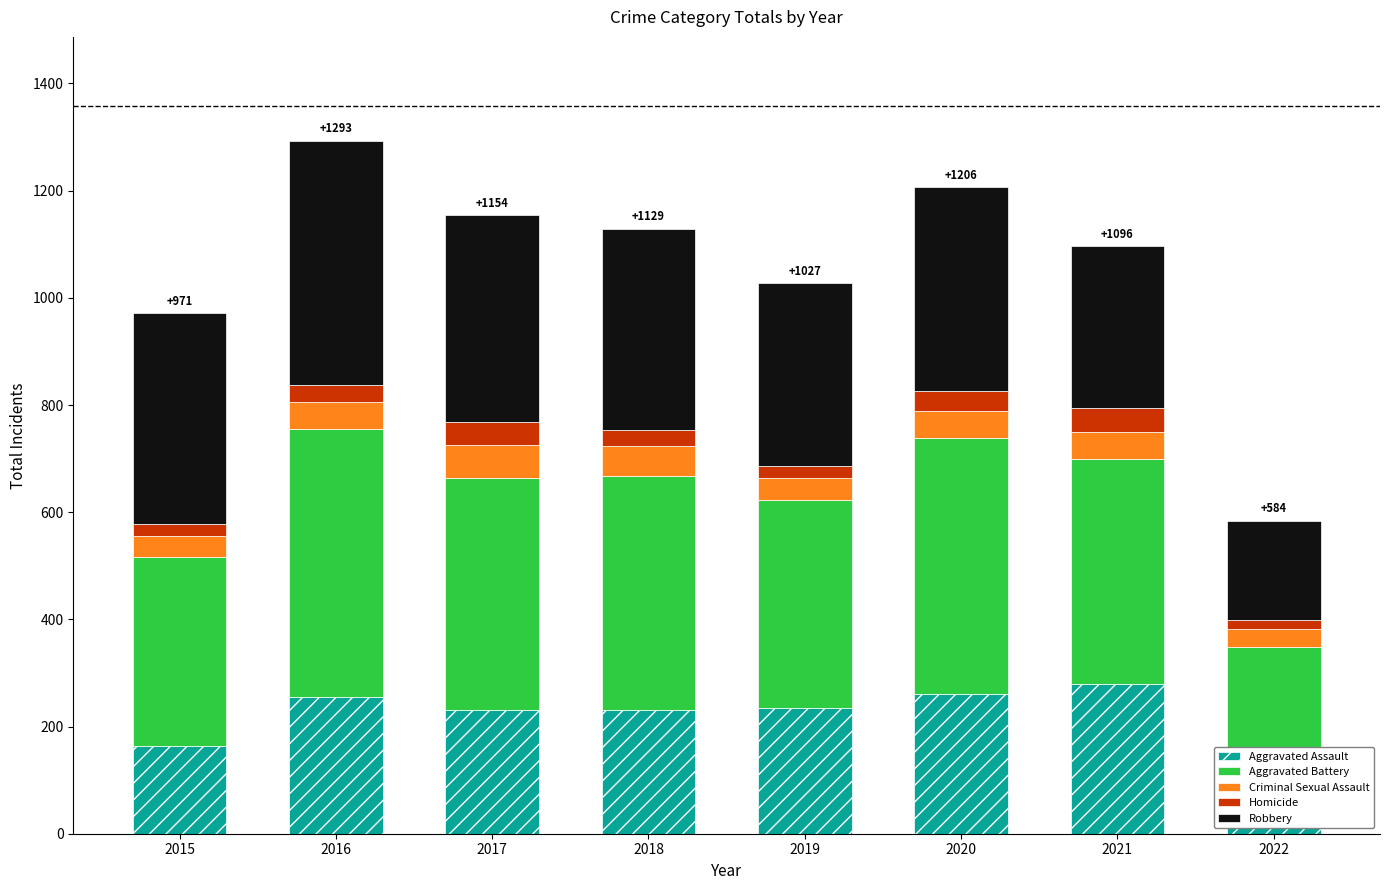

Which series has the largest total across all categories?

Aggravated Battery